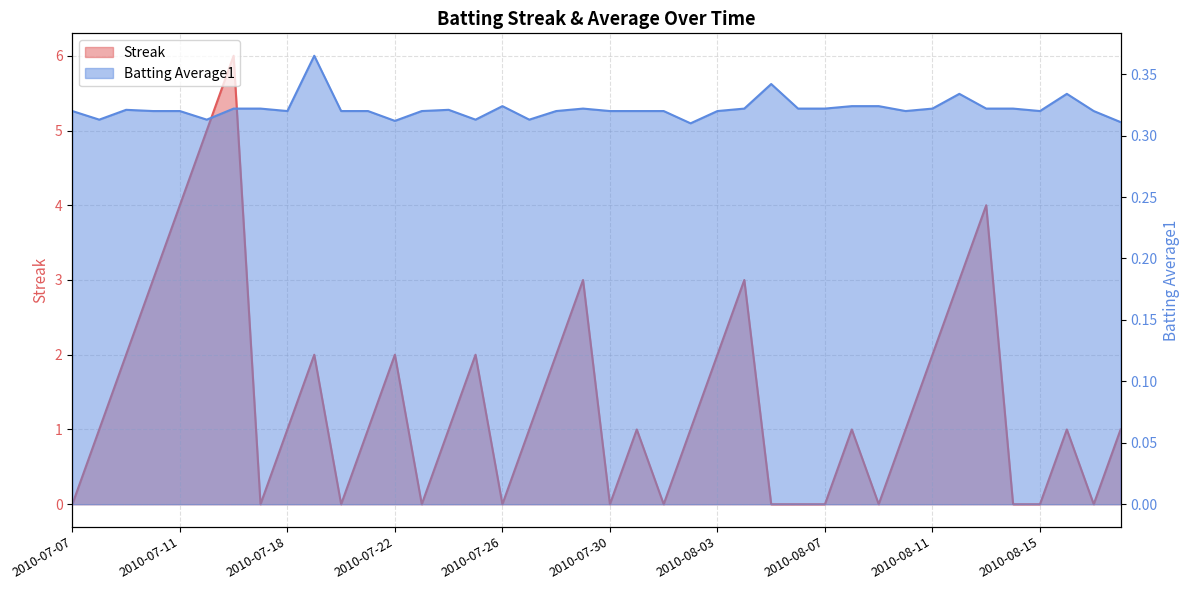

At how many categories does at least one series exceed 0?

40